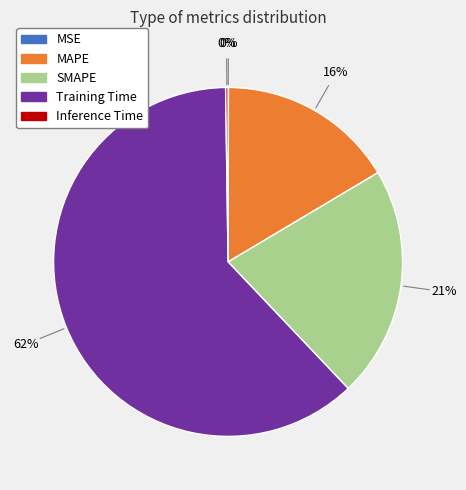

Which category has the biggest portion of the pie?

Training Time